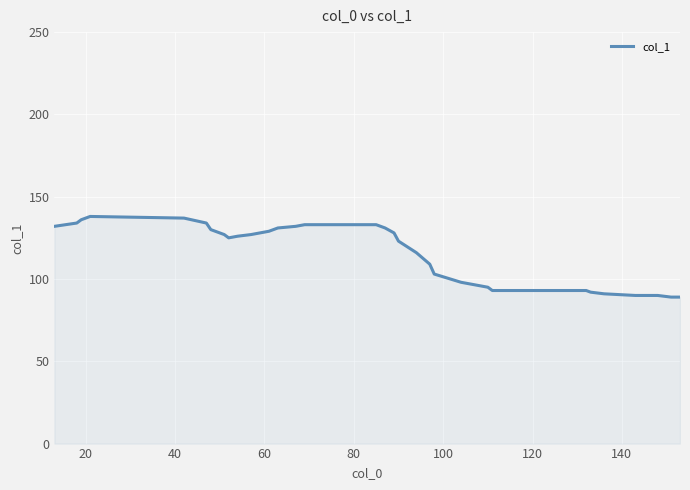

What is the minimum value shown in the chart?

89